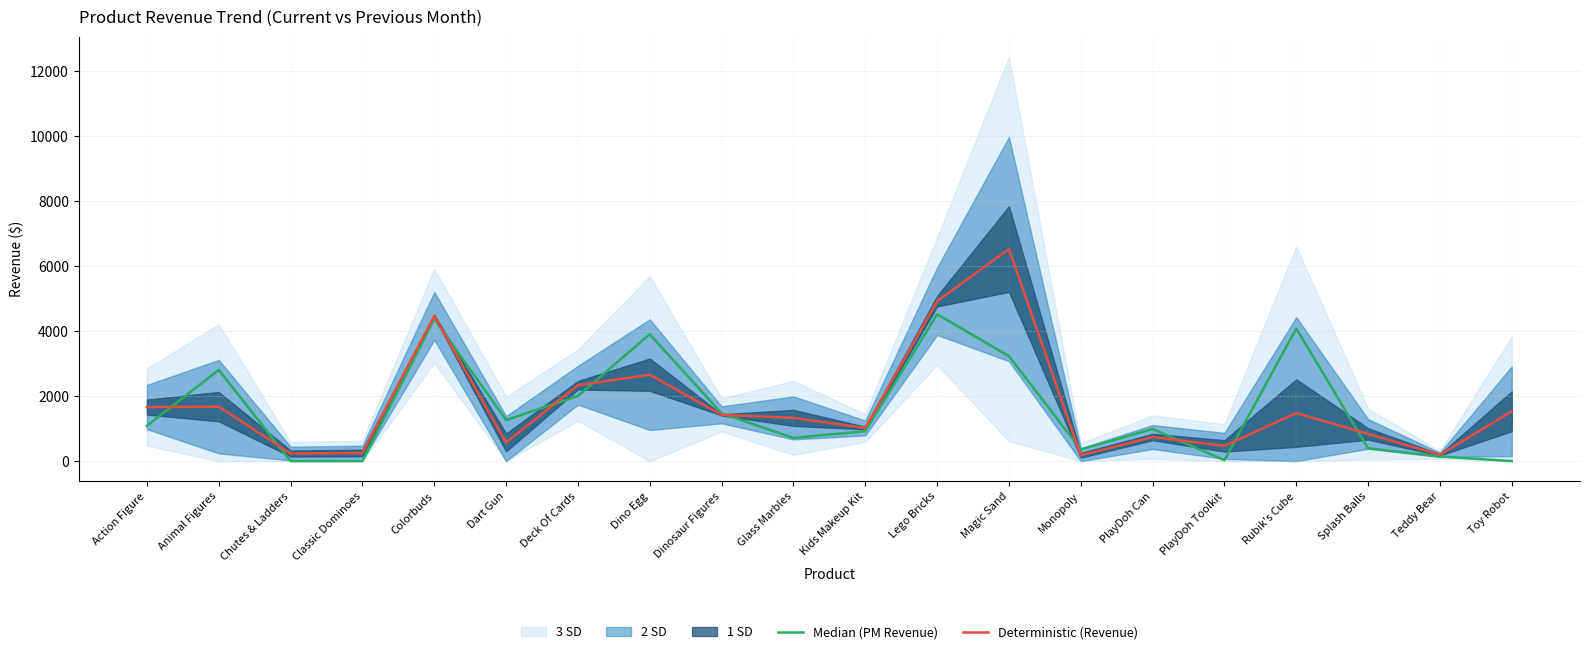

What is the difference between the maximum and minimum values in the Deterministic (Revenue) series?

6344.0